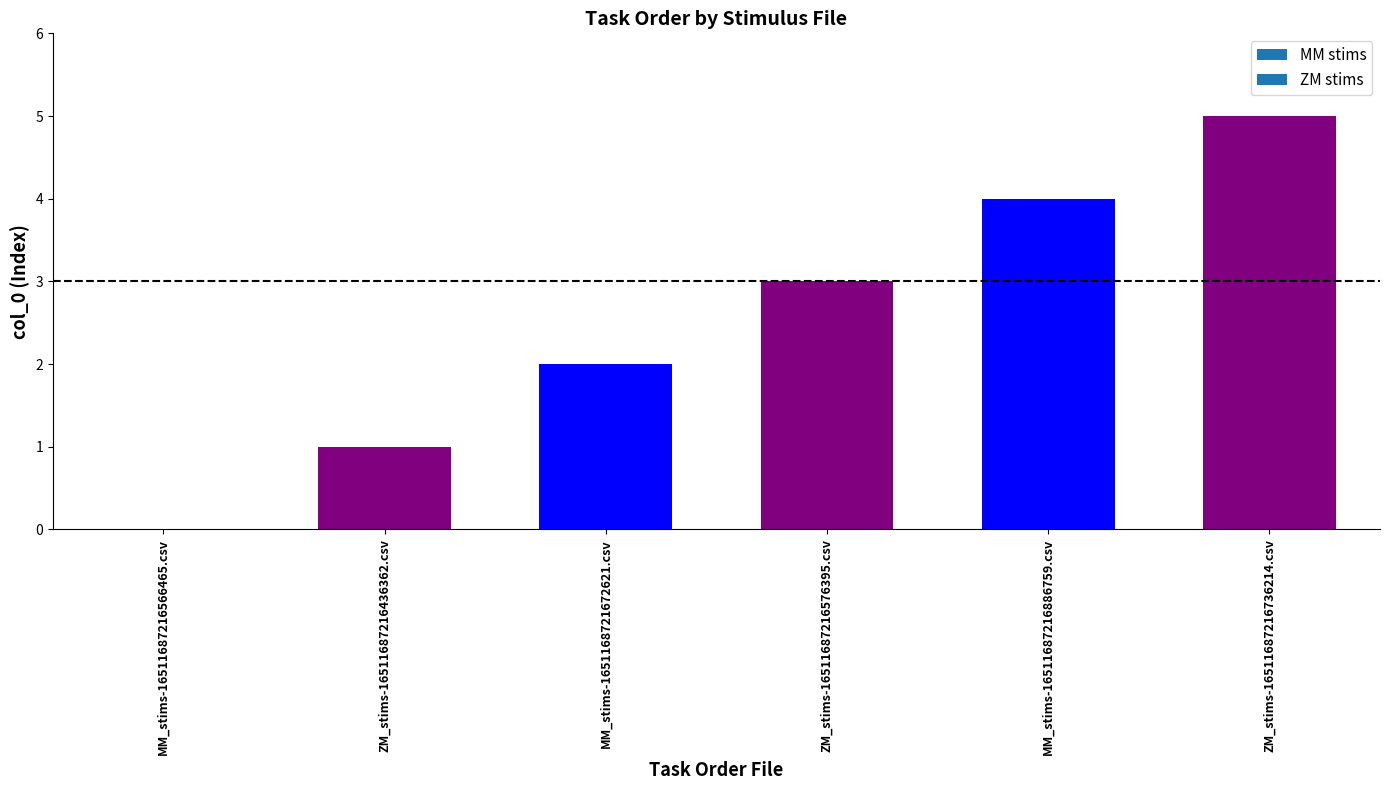

Which has a higher value, ZM_stims-16511687216436362.csv or MM_stims-16511687216566465.csv?

ZM_stims-16511687216436362.csv